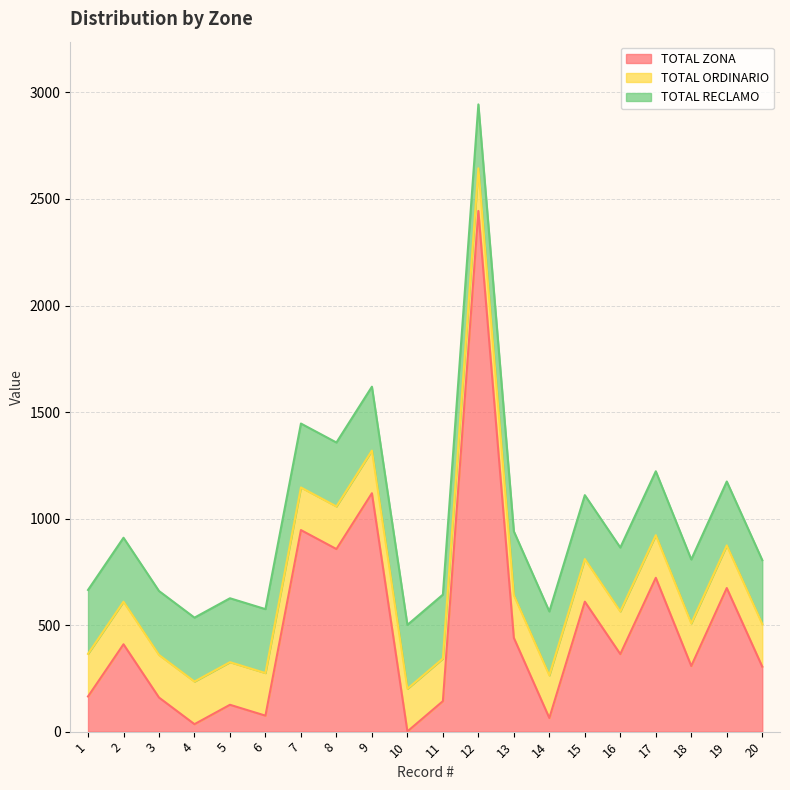

How many lines are shown in the chart?

3